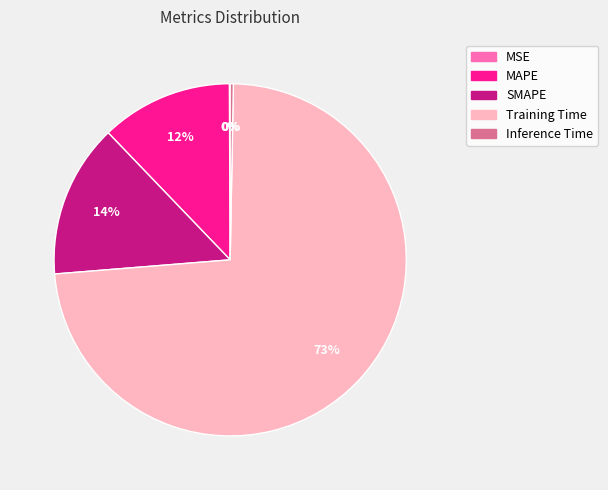

What is the largest slice in the pie chart?

Training Time